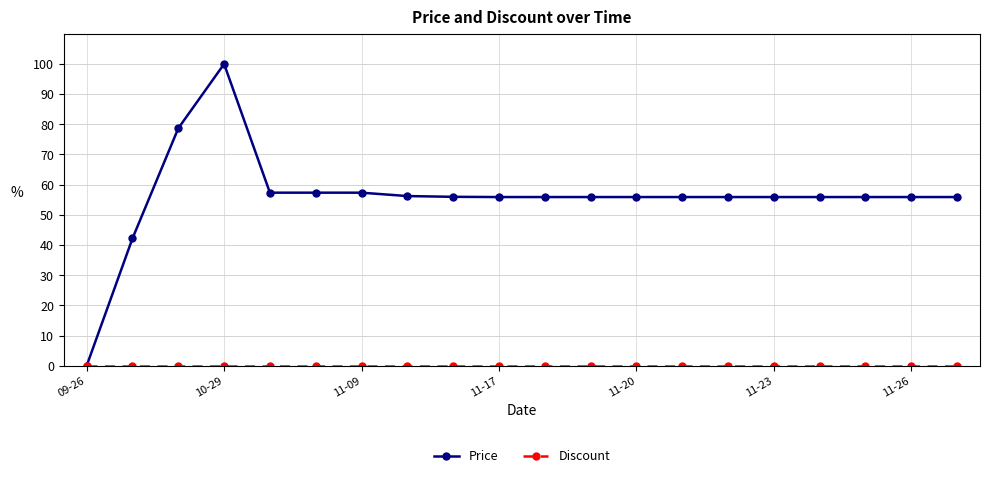

Which series has the largest total across all categories?

Price